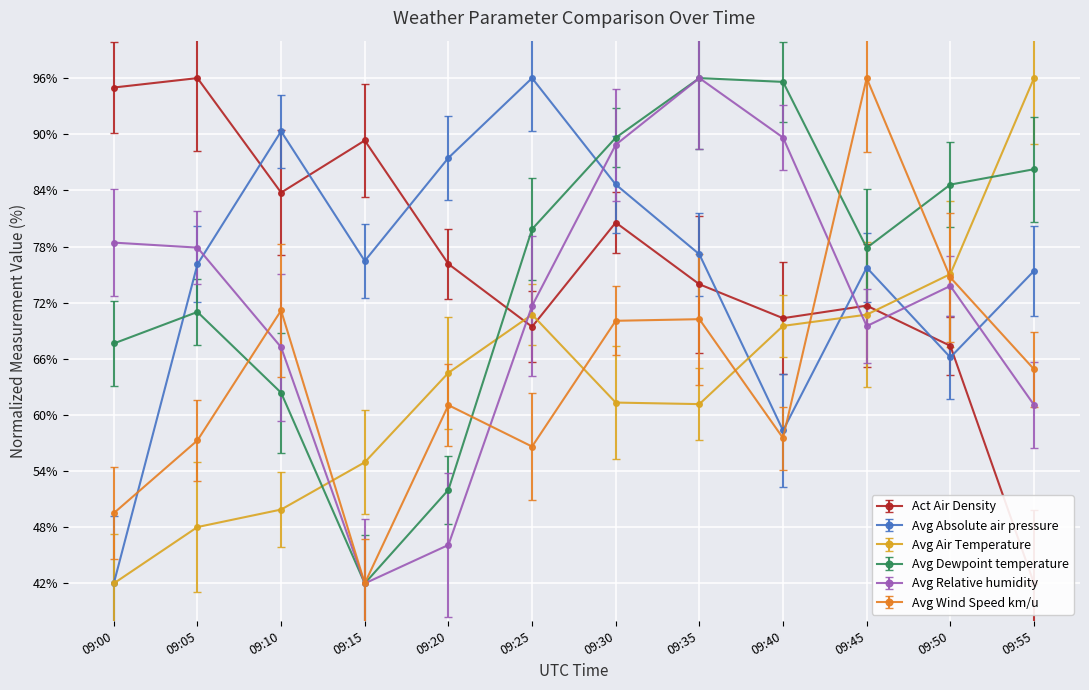

At which category does Avg Dewpoint temperature reach its first local valley?

09:15